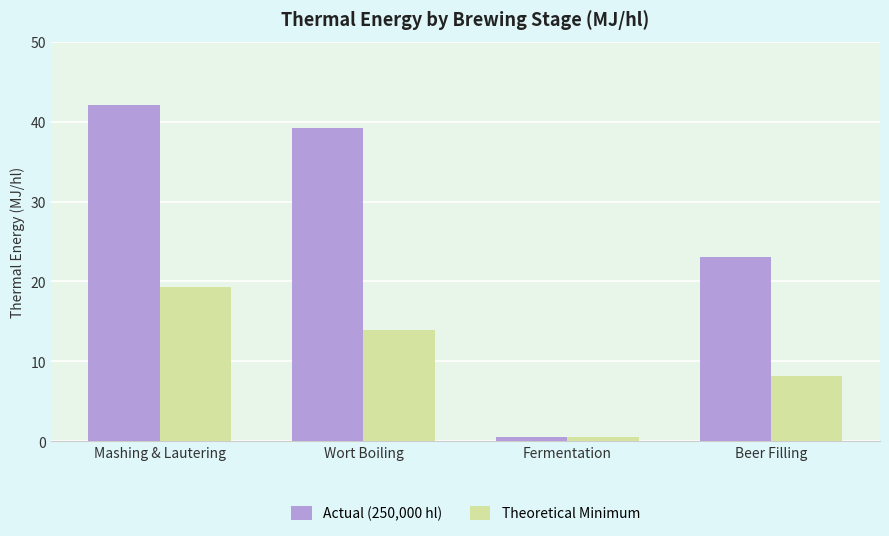

What is the highest value of the Theoretical Minimum series?

19.3